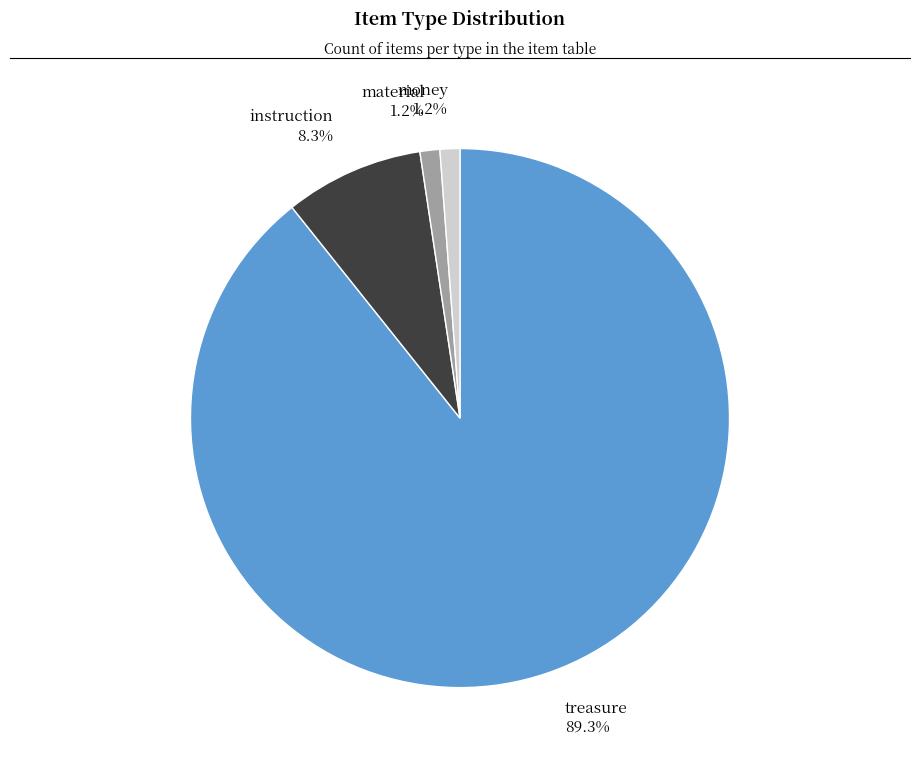

How many segments does this pie chart have?

4